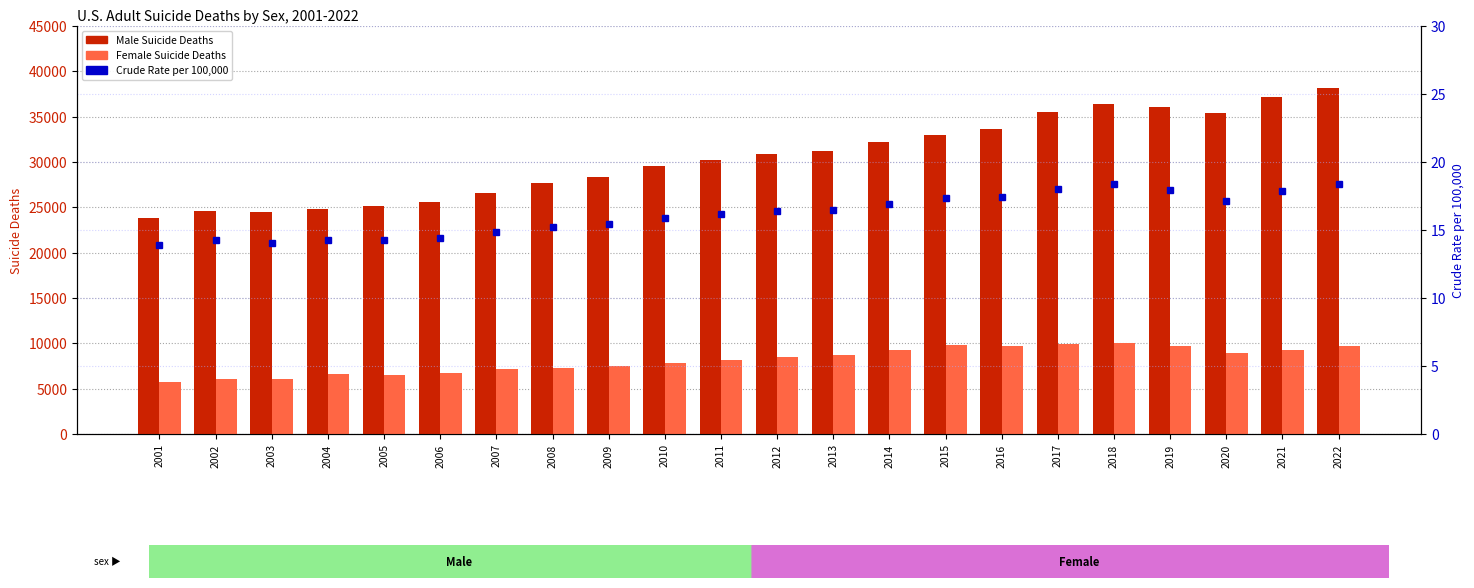

The value of Female Suicide Deaths at 2017 is 9890.0. True or false?

True